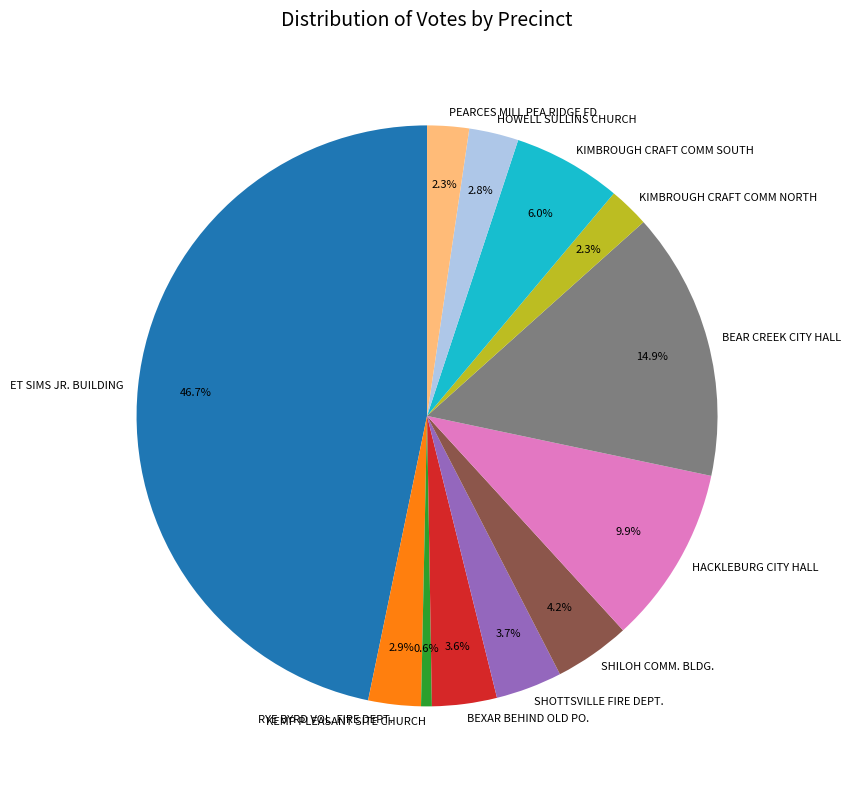

Does any single category account for the majority?

No